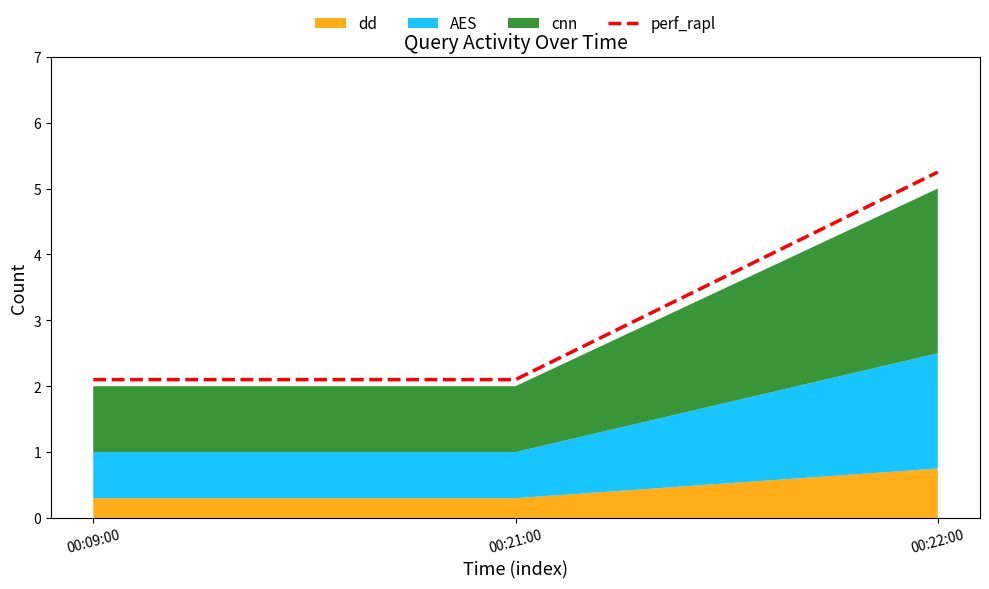

Reading left to right, extract all data points from this chart.

2.1	2.1	5.2